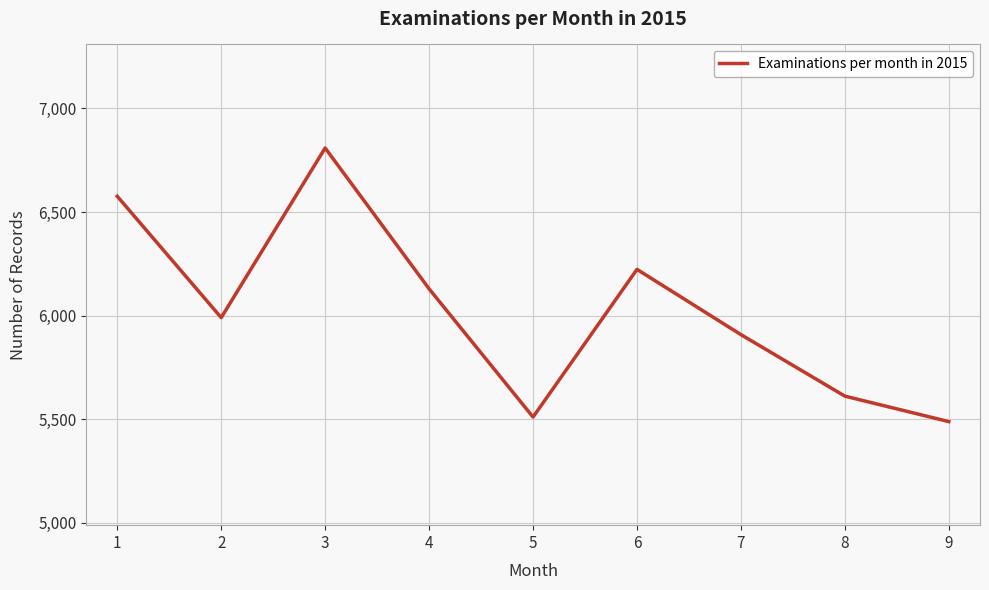

At which category does the data reach its first local peak?

3